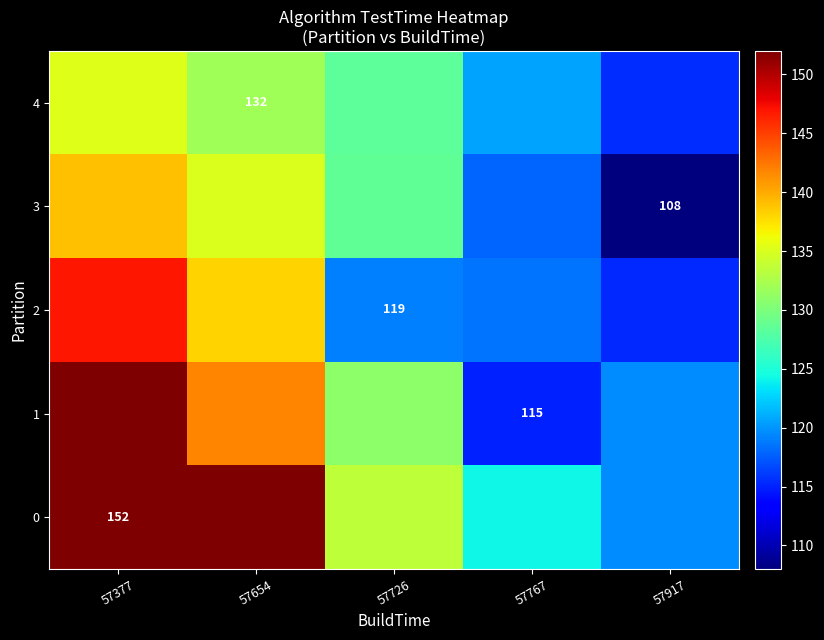

Where is 1 nearest to the value 133?

57726